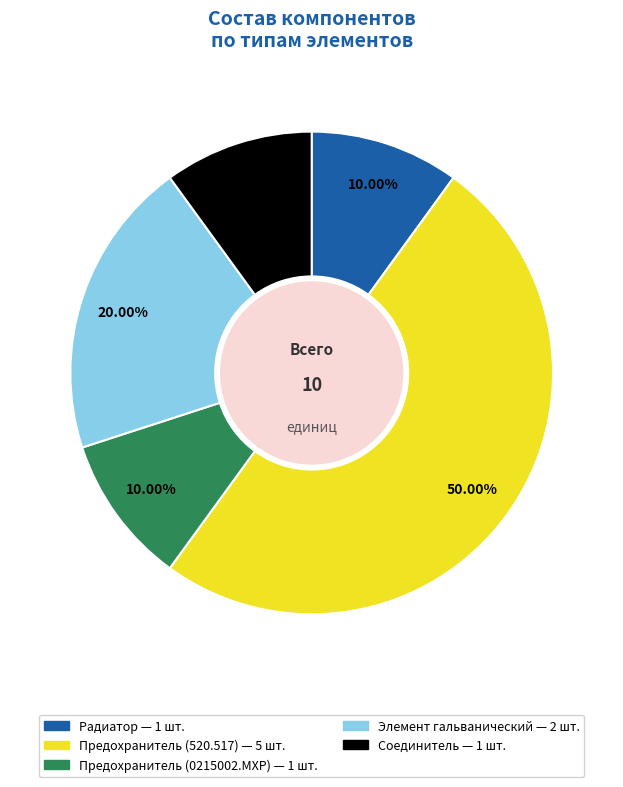

To the nearest percent, what percentage of the pie is Предохранитель (520.517)?

50%